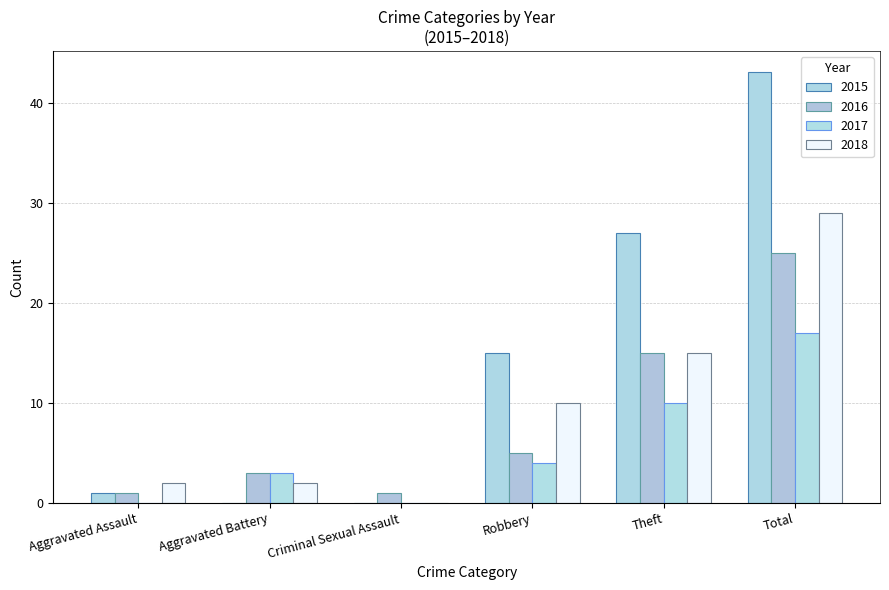

What is the total value across all series at Aggravated Battery?

8